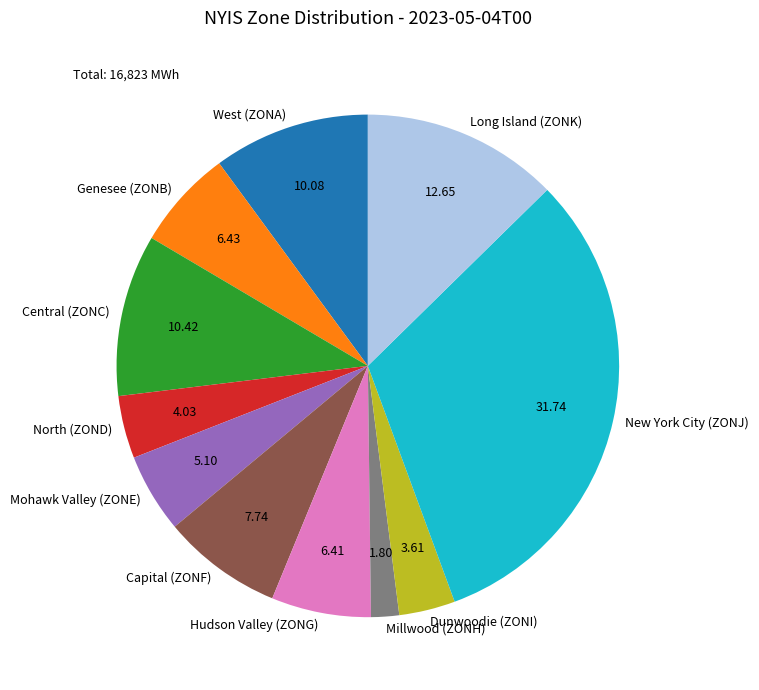

Combined, do Genesee (ZONB) and New York City (ZONJ) account for over 50%?

No